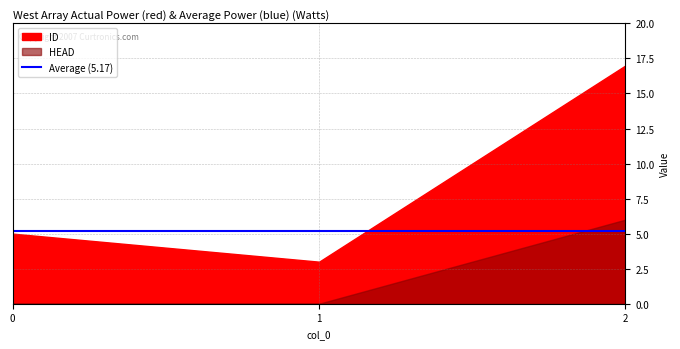

Rank the series by their maximum value, from highest to lowest.

ID, HEAD